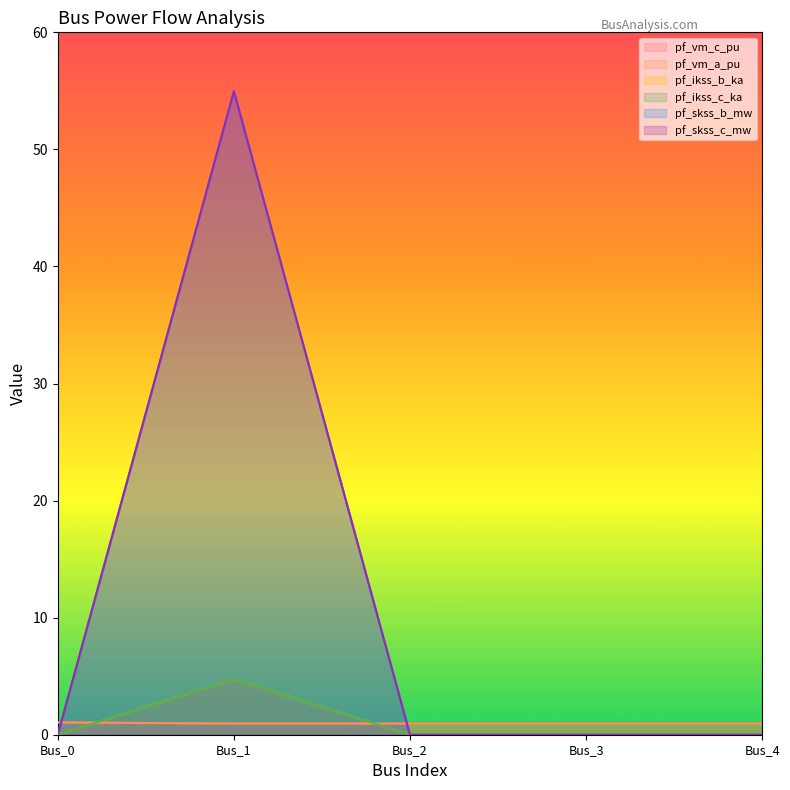

The value of pf_ikss_b_ka at Bus_0 is -29.9. True or false?

False